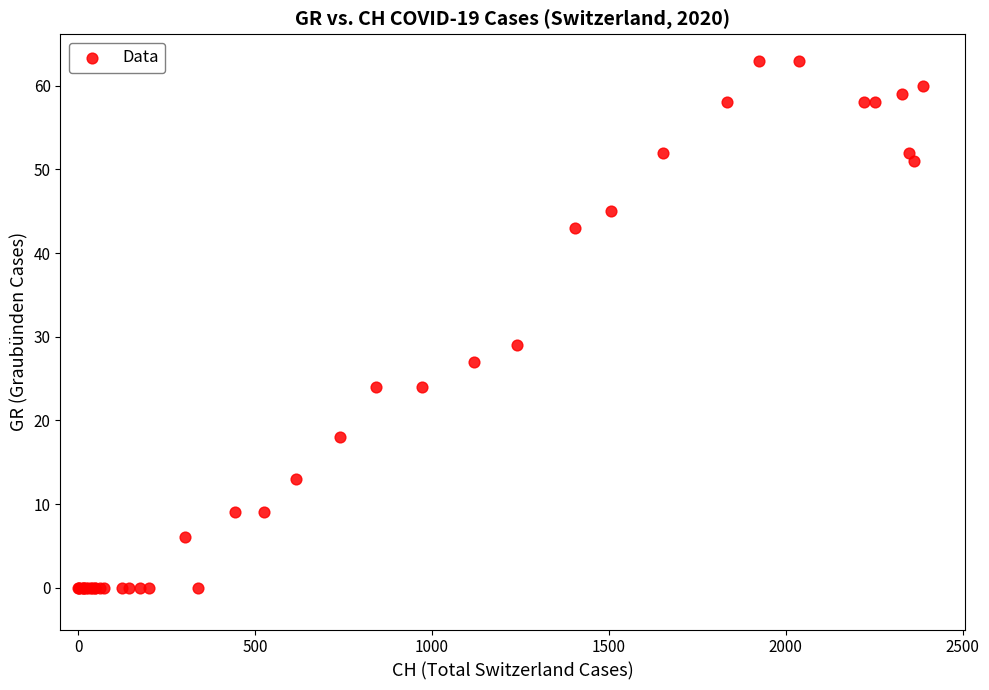

What Y value in the scatter plot is closest to 31?

29